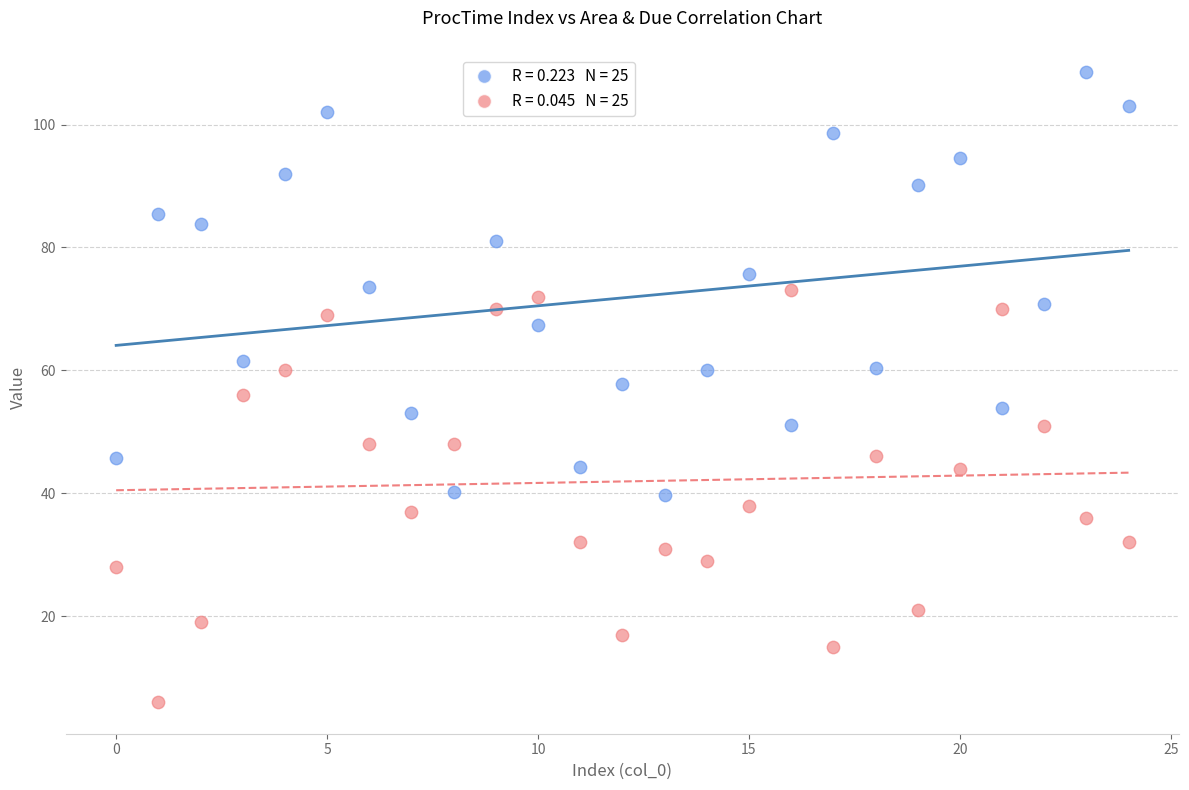

Across all data points, what is the range of Y values (max minus min)?

102.5